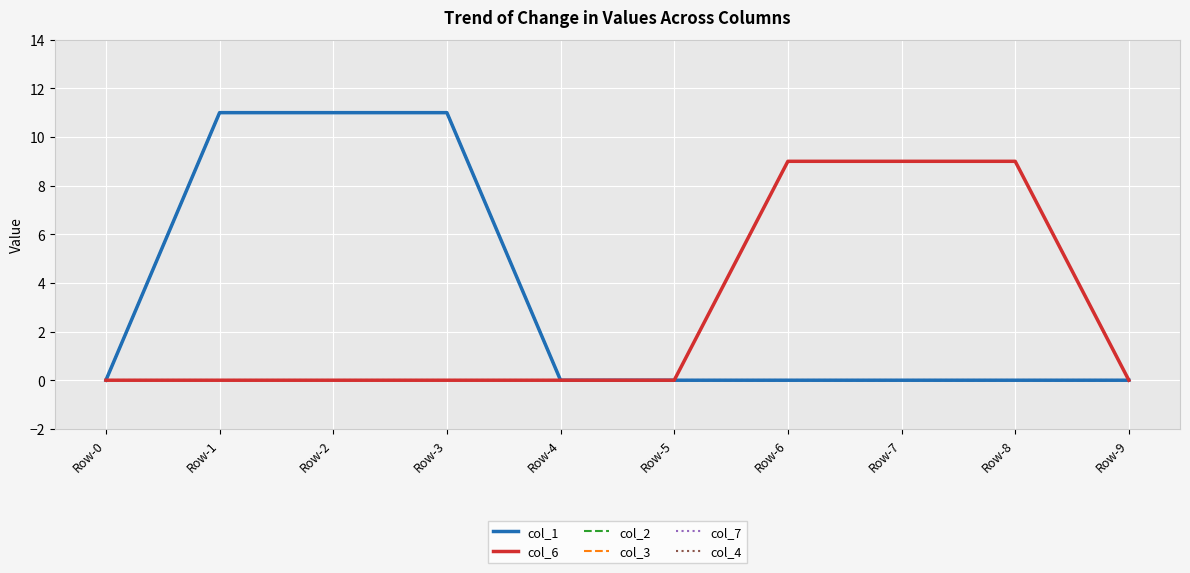

Is this an area chart (filled region under the line)?

No